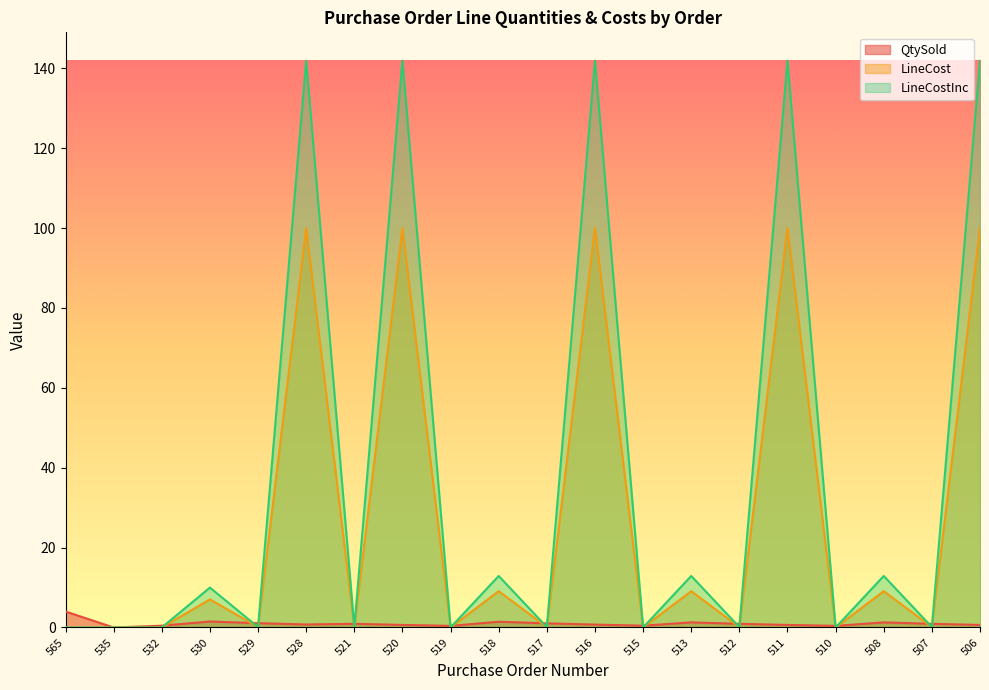

What is the sum of all LineCost values?

534.8